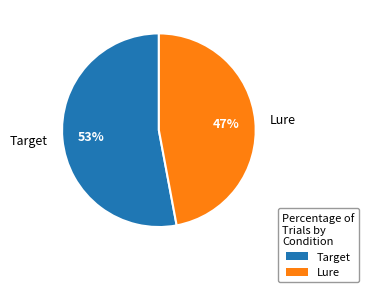

Which has a higher value, Target or Lure?

Target